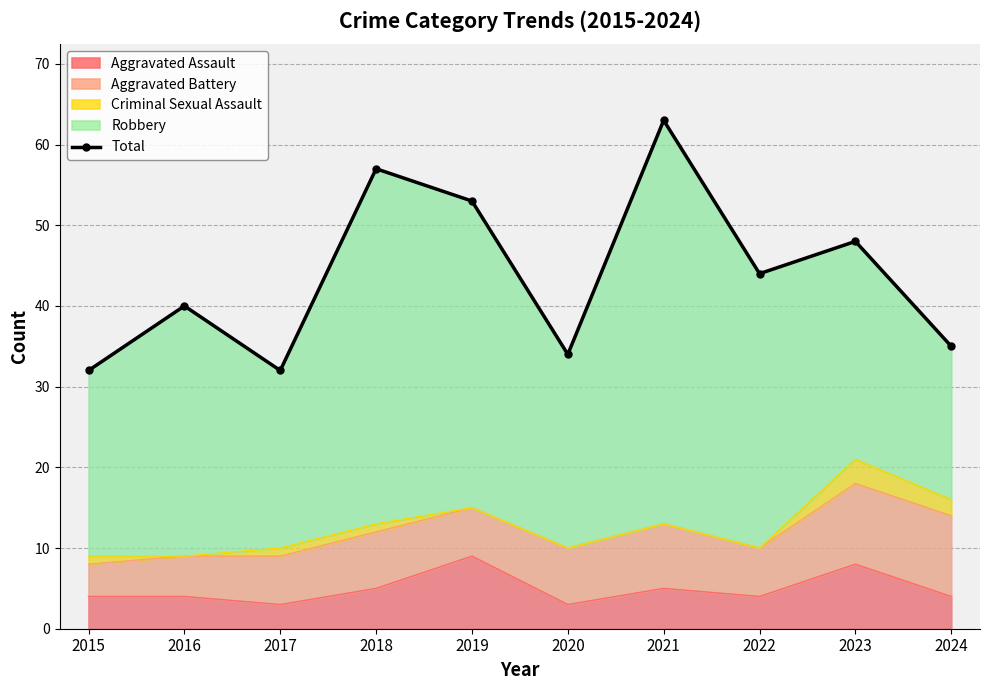

Reading left to right, list all the values displayed in this chart.

32	40	32	57	53	34	63	44	48	35